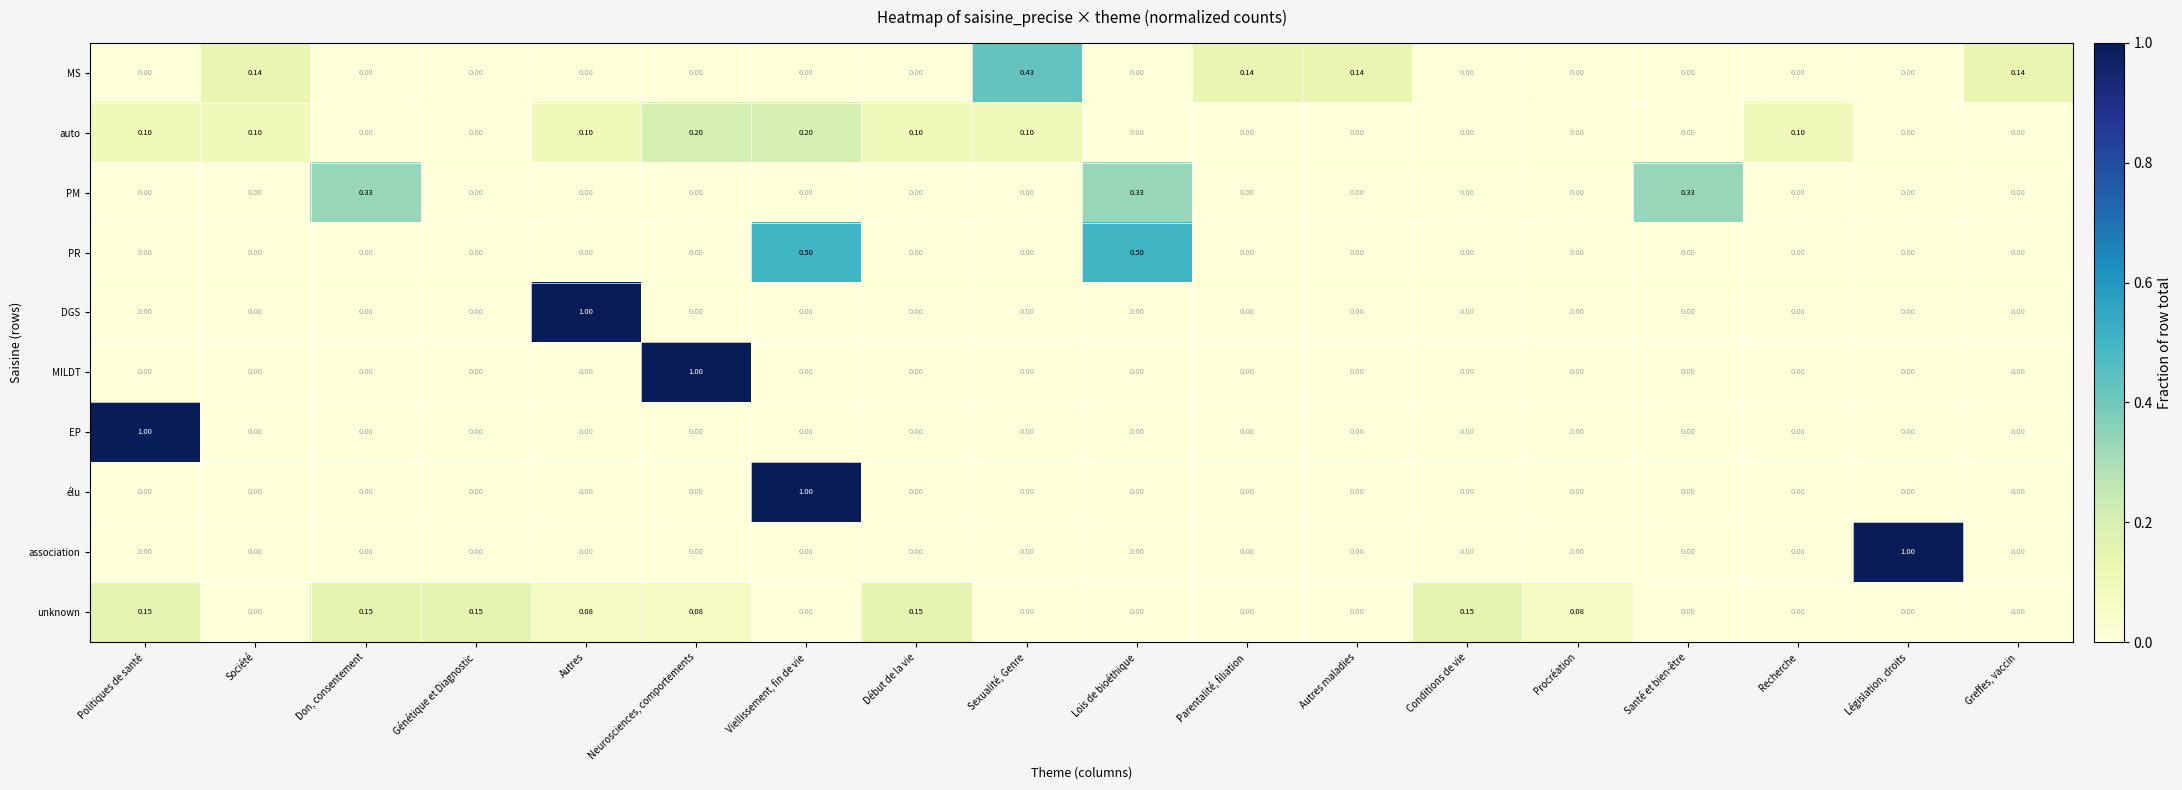

At which label does association reach its peak?

Législation, droits